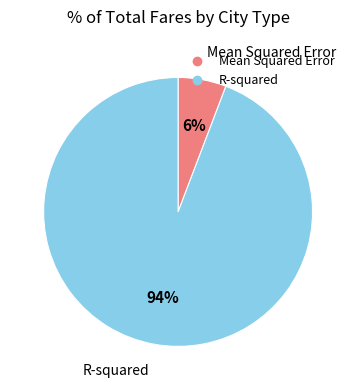

What percentage is the R-squared slice, to the nearest percent?

94%